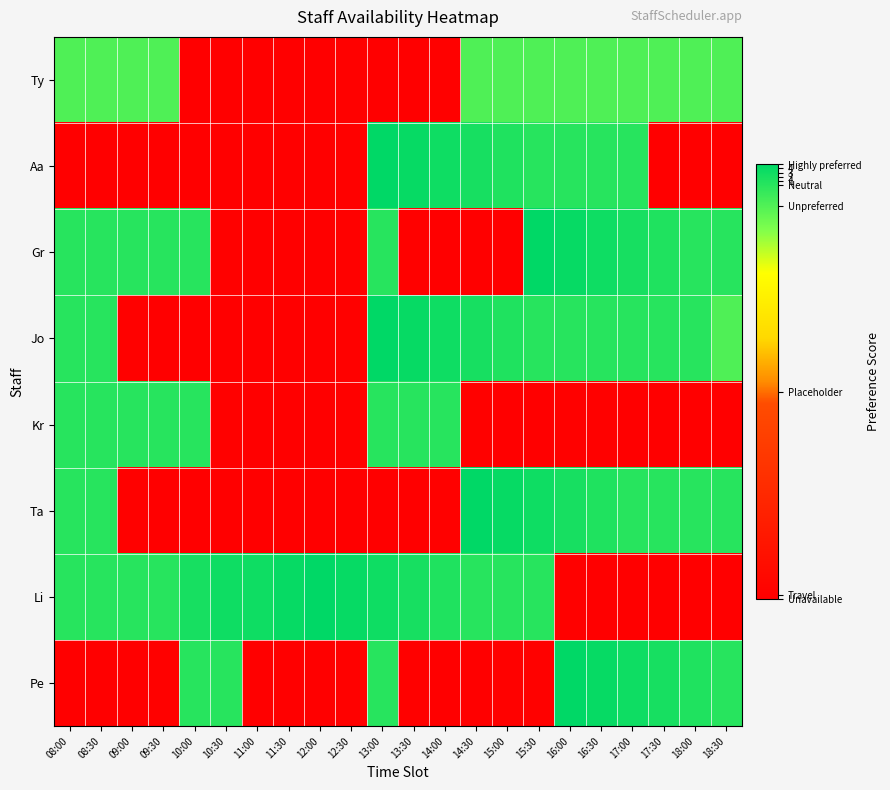

Reading right to left, extract all data points from this chart.

Ty: 18:30=-5	18:00=-5	17:30=-5	17:00=-5	16:30=-5	16:00=-5	15:30=-5	15:00=-5	14:30=-5	14:00=-99	13:30=-100	13:00=-100	12:30=-99	12:00=-100	11:30=-100	11:00=-100	10:30=-100	10:00=-100	09:30=-5	09:00=-5	08:30=-5	08:00=-5
Aa: 18:30=-100	18:00=-100	17:30=-100	17:00=0	16:30=0	16:00=0	15:30=0	15:00=1	14:30=2	14:00=3	13:30=4	13:00=5	12:30=-99	12:00=-100	11:30=-100	11:00=-100	10:30=-100	10:00=-100	09:30=-100	09:00=-100	08:30=-100	08:00=-100
Gr: 18:30=0	18:00=0	17:30=1	17:00=2	16:30=3	16:00=4	15:30=5	15:00=-100	14:30=-100	14:00=-100	13:30=-99	13:00=0	12:30=-99	12:00=-100	11:30=-100	11:00=-100	10:30=-99	10:00=0	09:30=0	09:00=0	08:30=0	08:00=0
Jo: 18:30=-5	18:00=0	17:30=0	17:00=0	16:30=0	16:00=0	15:30=0	15:00=1	14:30=2	14:00=3	13:30=4	13:00=5	12:30=-99	12:00=-100	11:30=-100	11:00=-100	10:30=-100	10:00=-100	09:30=-100	09:00=-99	08:30=0	08:00=0
Kr: 18:30=-100	18:00=-100	17:30=-100	17:00=-100	16:30=-99	16:00=-99	15:30=-100	15:00=-100	14:30=-99	14:00=0	13:30=0	13:00=0	12:30=-99	12:00=-100	11:30=-100	11:00=-100	10:30=-99	10:00=0	09:30=0	09:00=0	08:30=0	08:00=0
Ta: 18:30=0	18:00=0	17:30=0	17:00=0	16:30=1	16:00=2	15:30=3	15:00=4	14:30=5	14:00=-99	13:30=-100	13:00=-100	12:30=-100	12:00=-100	11:30=-100	11:00=-100	10:30=-100	10:00=-100	09:30=-100	09:00=-99	08:30=0	08:00=0
Li: 18:30=-100	18:00=-100	17:30=-100	17:00=-100	16:30=-100	16:00=-99	15:30=0	15:00=0	14:30=0	14:00=1	13:30=2	13:00=3	12:30=4	12:00=5	11:30=4	11:00=3	10:30=3	10:00=2	09:30=0	09:00=0	08:30=0	08:00=0
Pe: 18:30=0	18:00=1	17:30=2	17:00=3	16:30=4	16:00=5	15:30=-99	15:00=-99	14:30=-100	14:00=-100	13:30=-99	13:00=0	12:30=-99	12:00=-100	11:30=-100	11:00=-100	10:30=0	10:00=0	09:30=-99	09:00=-100	08:30=-100	08:00=-100